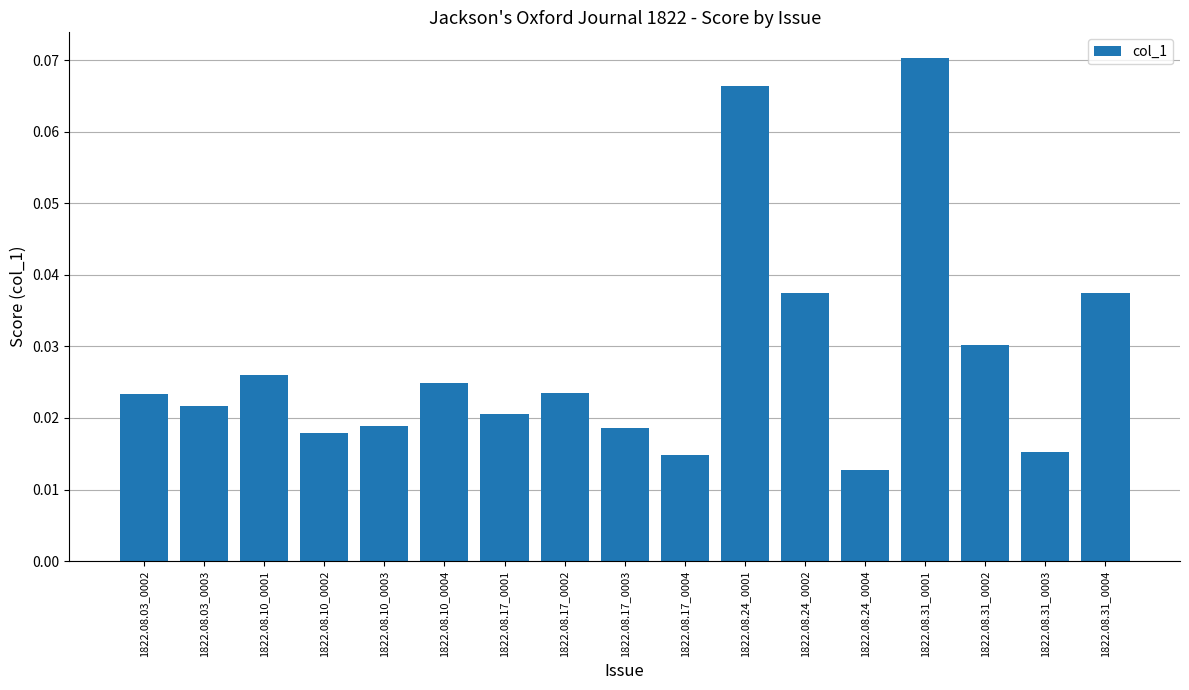

What is the sum of all values?

0.5